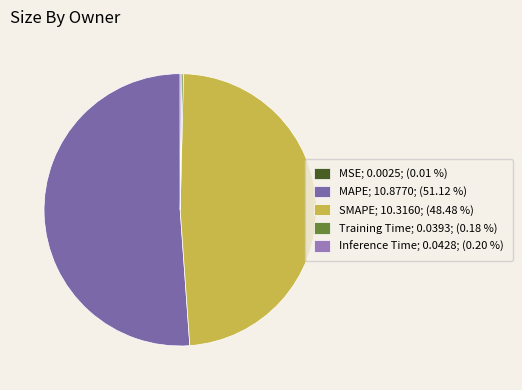

To the nearest percent, what is the combined percentage of SMAPE and Inference Time?

49%